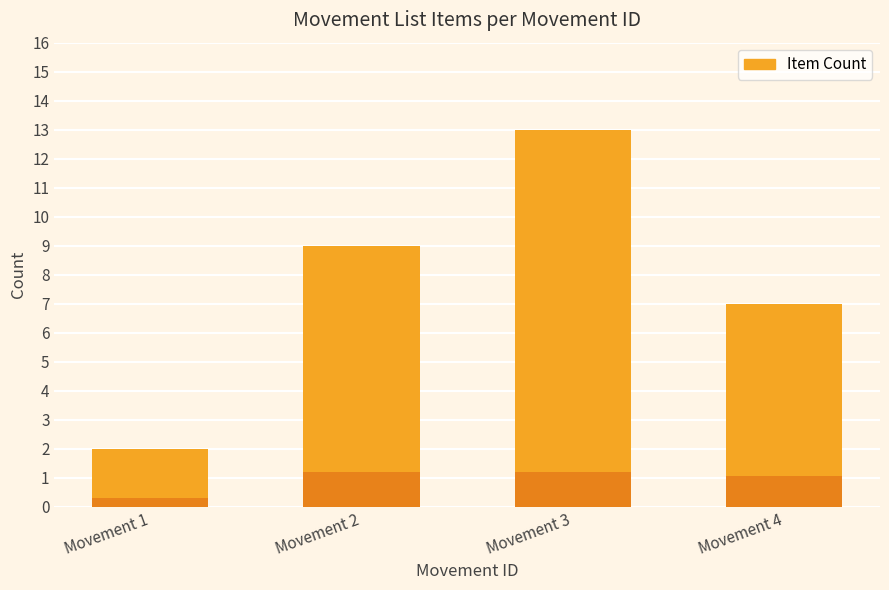

What is the value of the 1st bar from the left?

2